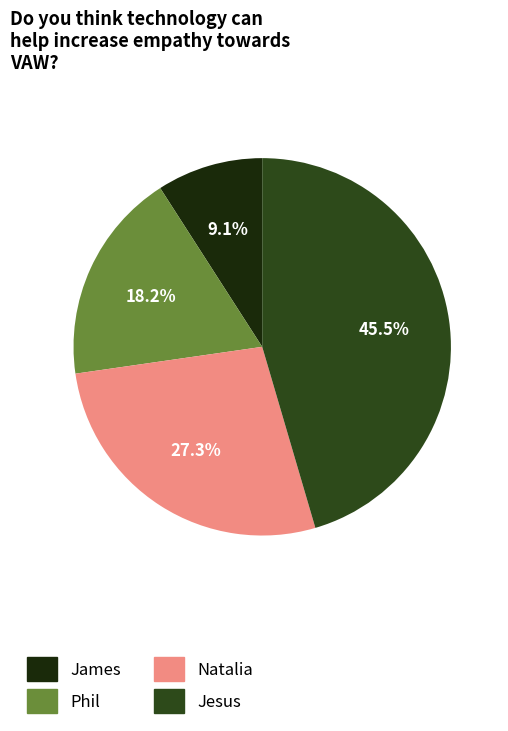

What percentage is the Natalia slice, to the nearest percent?

27%